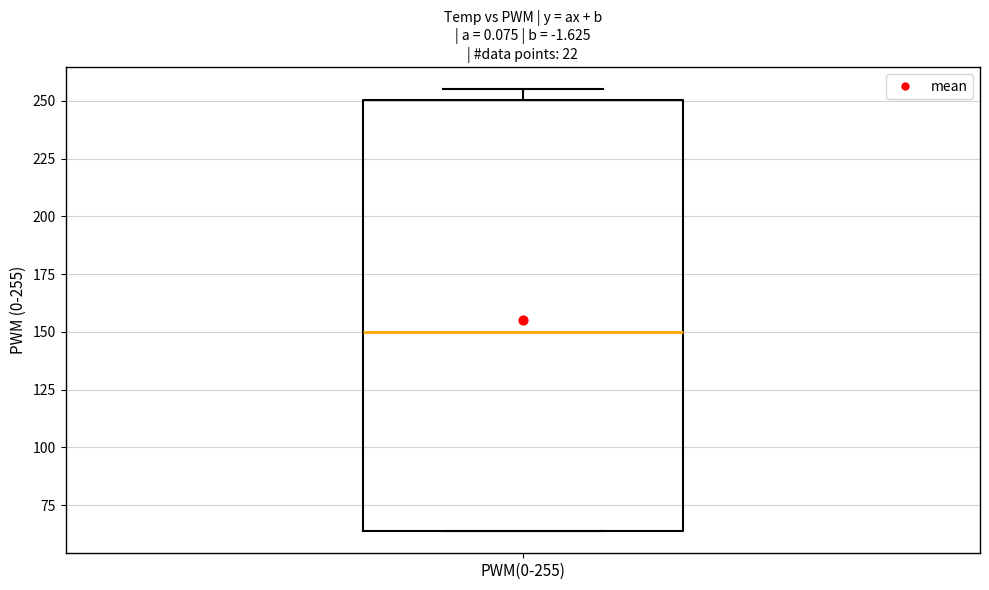

Where does the median line of the box for PWM(0-255) sit on the y-axis? The values are not printed on the chart, so give them approximately, as read against the axis.

150